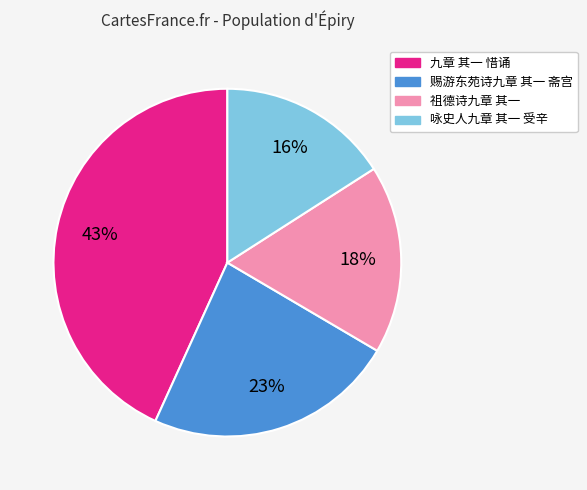

Is it true that 赐游东苑诗九章 其一 斋宫 is 14% of the pie?

False